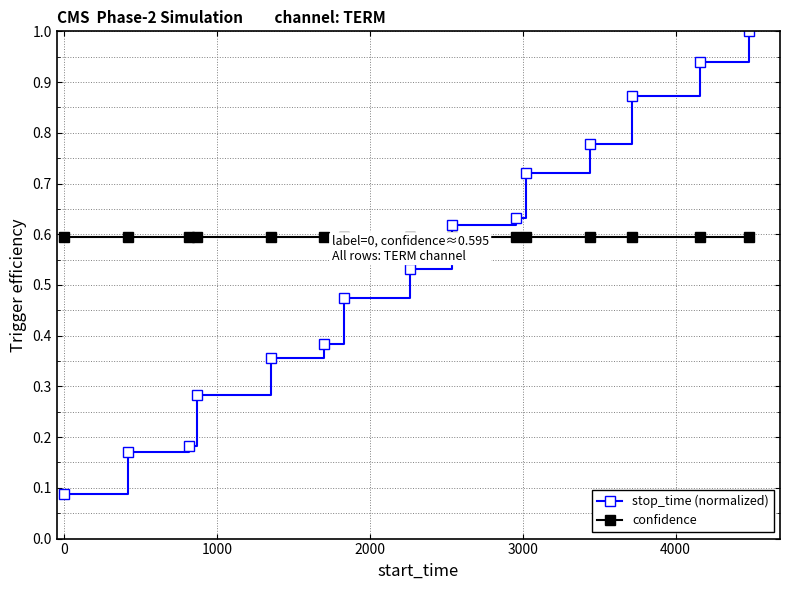

How many times do confidence and stop_time (normalized) cross each other?

1